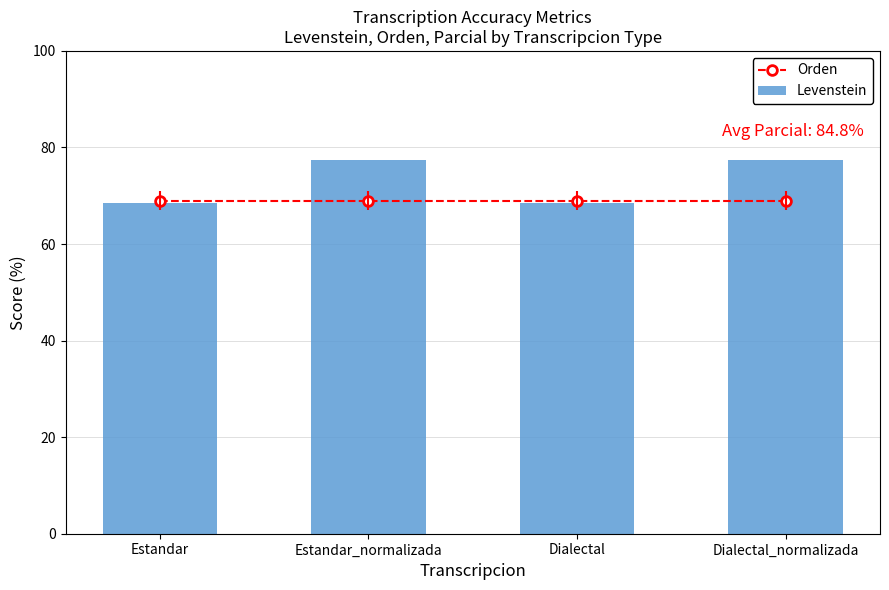

What is the greatest value displayed?

77.4